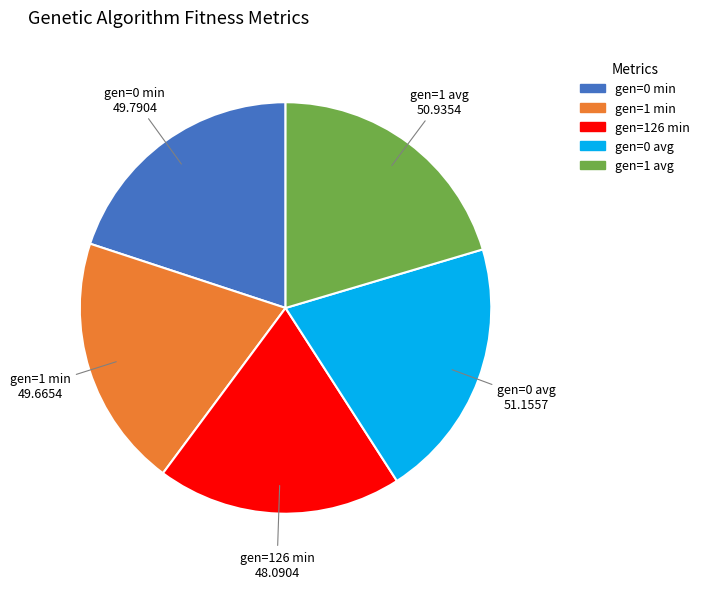

Is the sum of gen=1 avg and gen=0 avg greater than half?

No